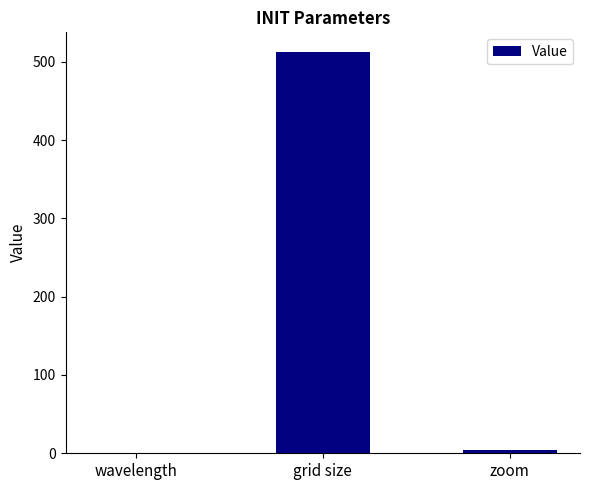

What is the difference between the values at zoom and grid size?

508.0